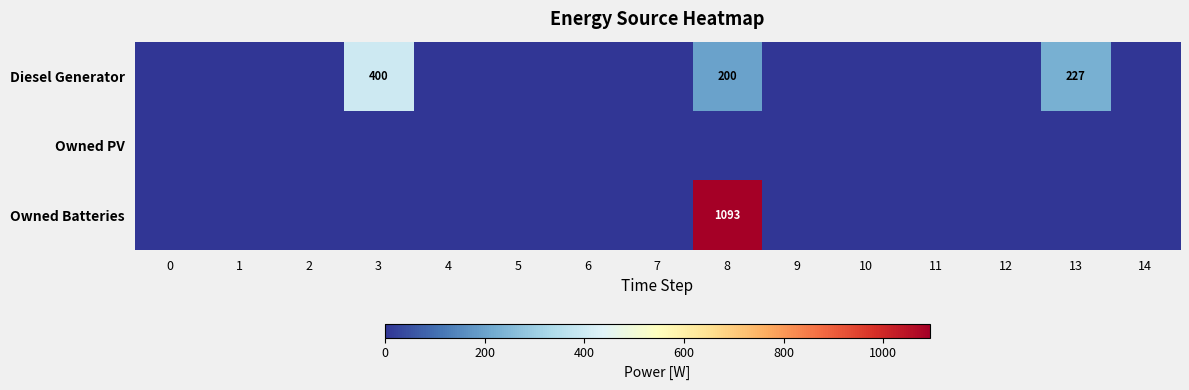

Count the number of categories in the chart.

15